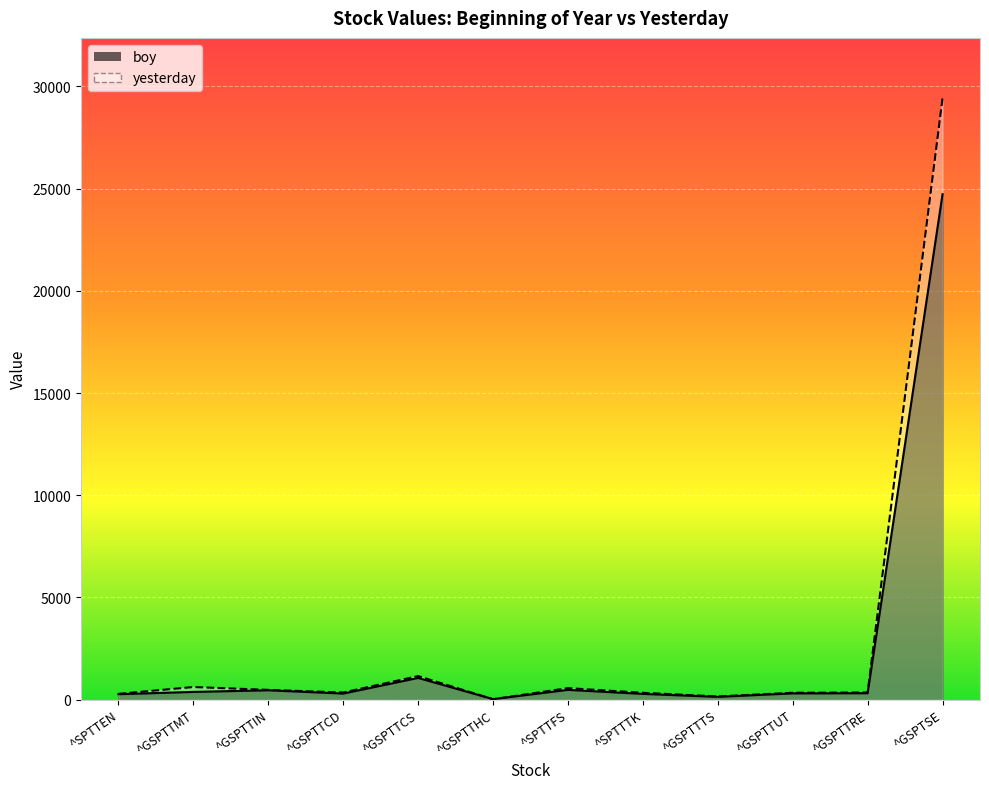

Between ^GSPTTCS and ^SPTTTK, which series saw the biggest shift?

yesterday